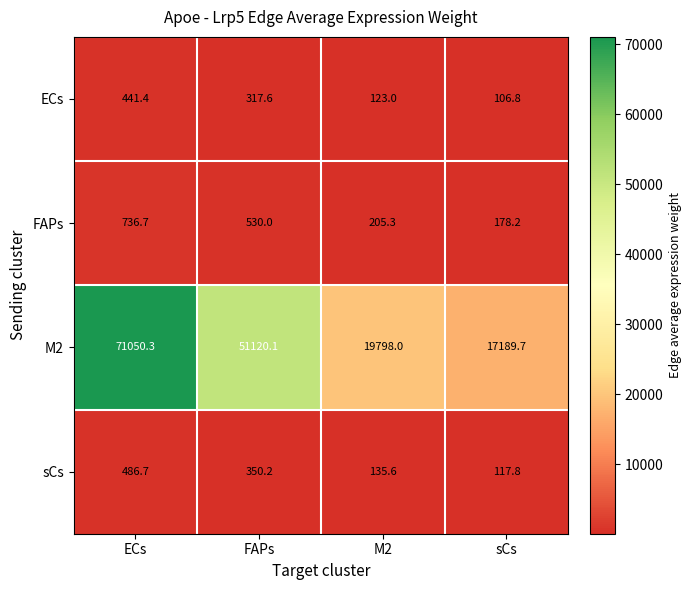

How many values in the sCs series are below 350?

2